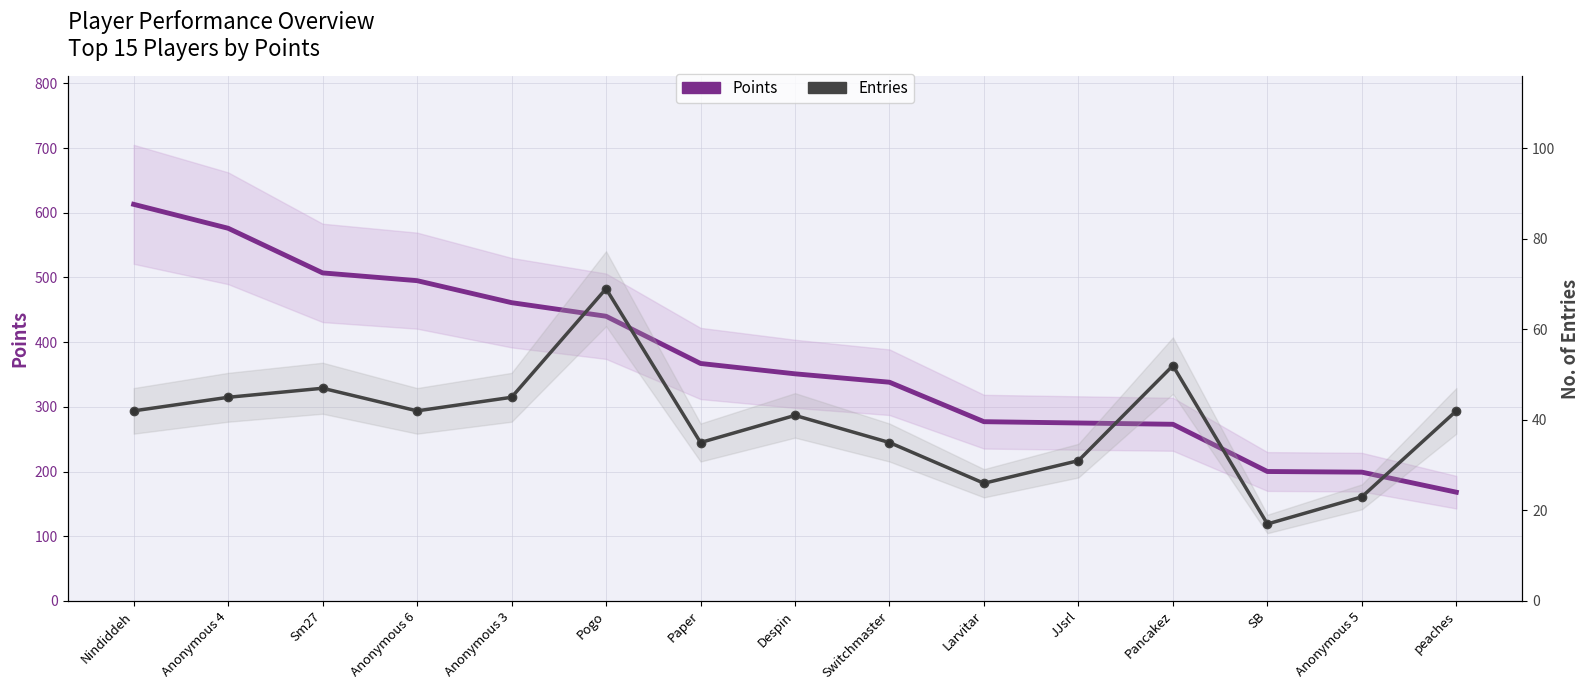

Does the chart display data point markers on the line(s)?

No